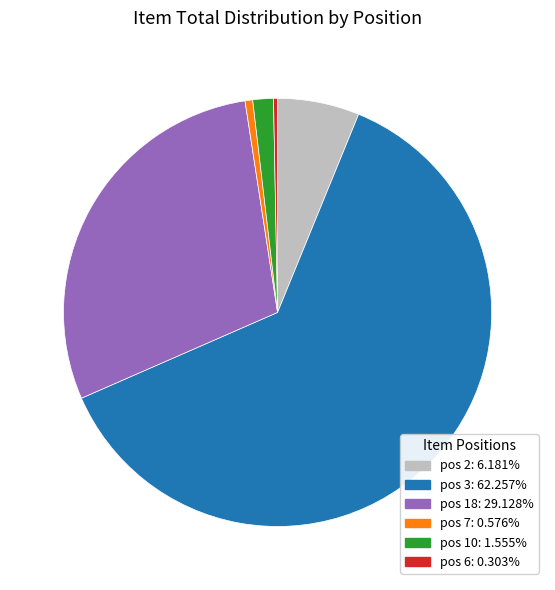

Is there any slice that represents more than half of the pie?

Yes